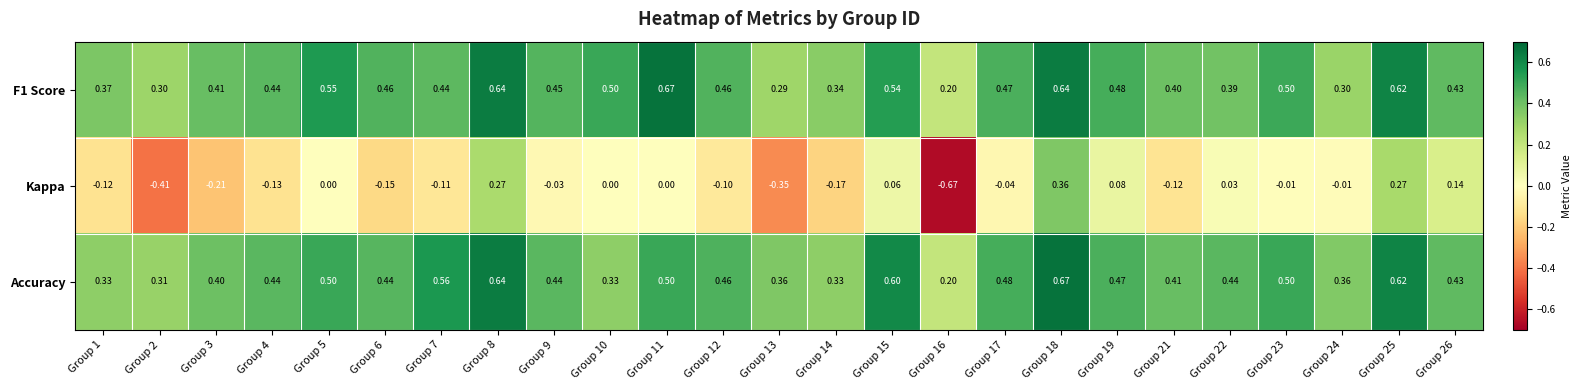

What is the total value across all series at Group 1?

0.6